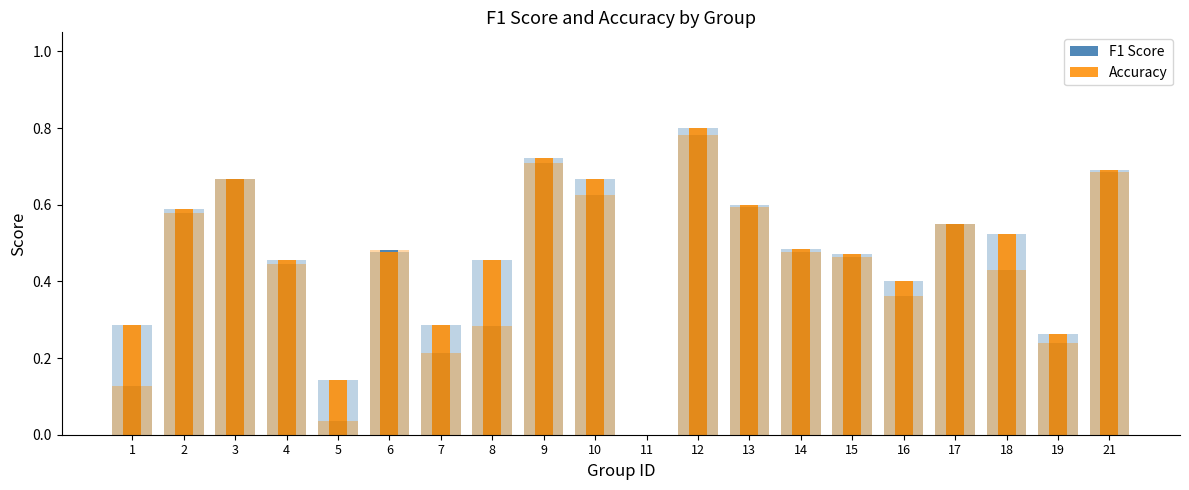

What is the difference between the Accuracy values at 16 and 15?

0.1